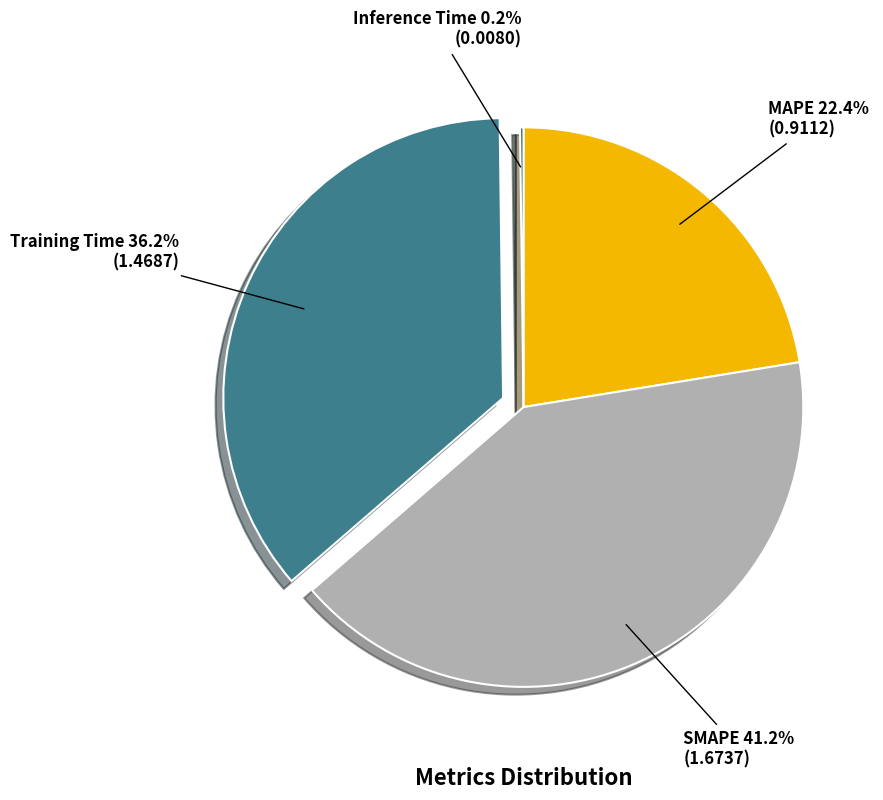

Is MAPE the majority of the pie?

No